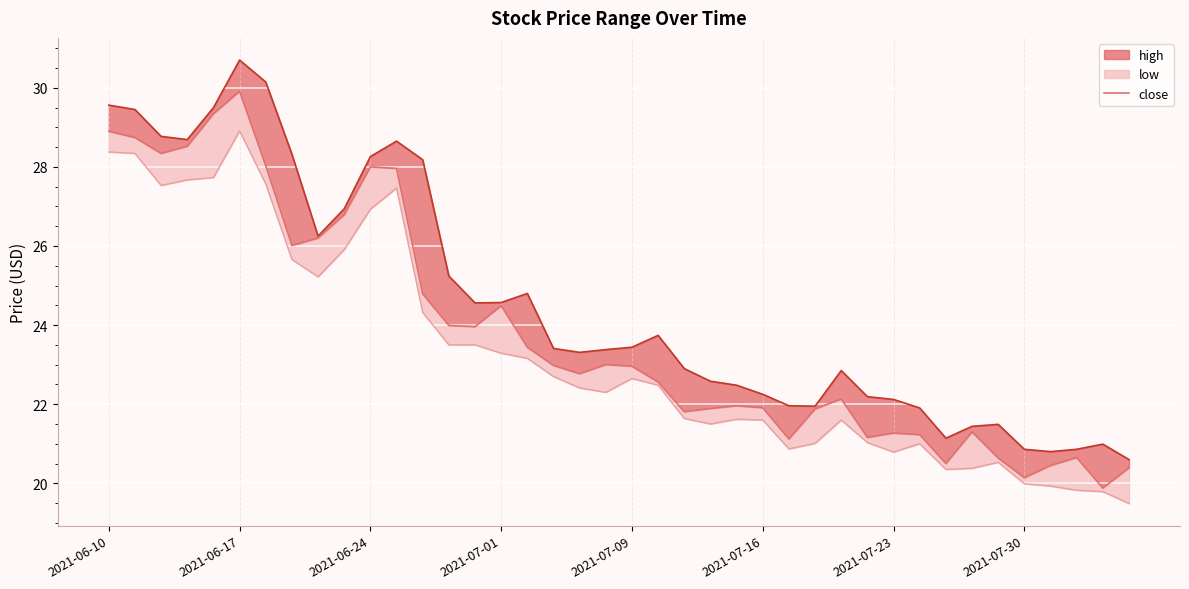

What is the average value?

23.8